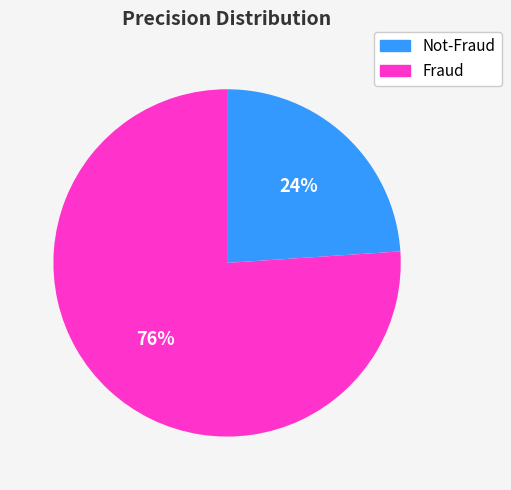

Count the number of slices in the pie.

2